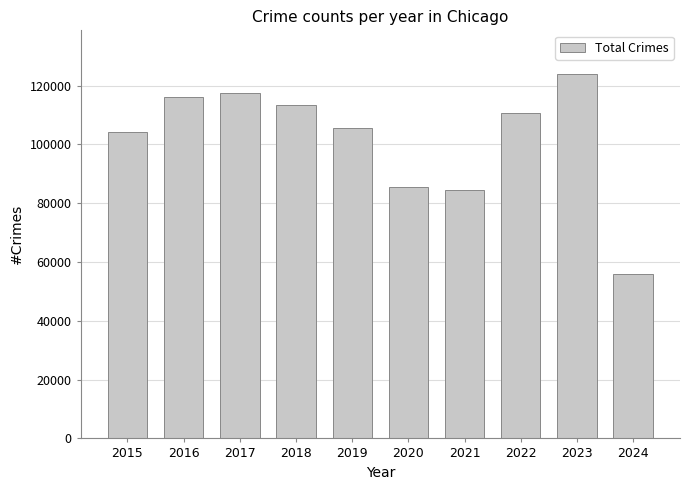

Approximately how many times larger is the value at 2021 compared to 2017?

0.7